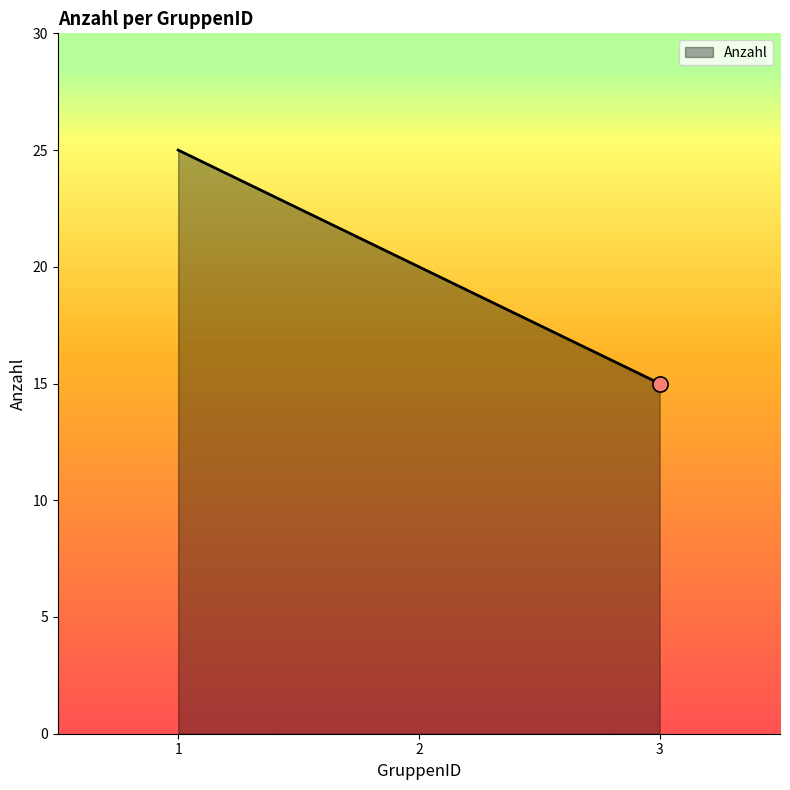

Which has a higher value, 3 or 2?

2